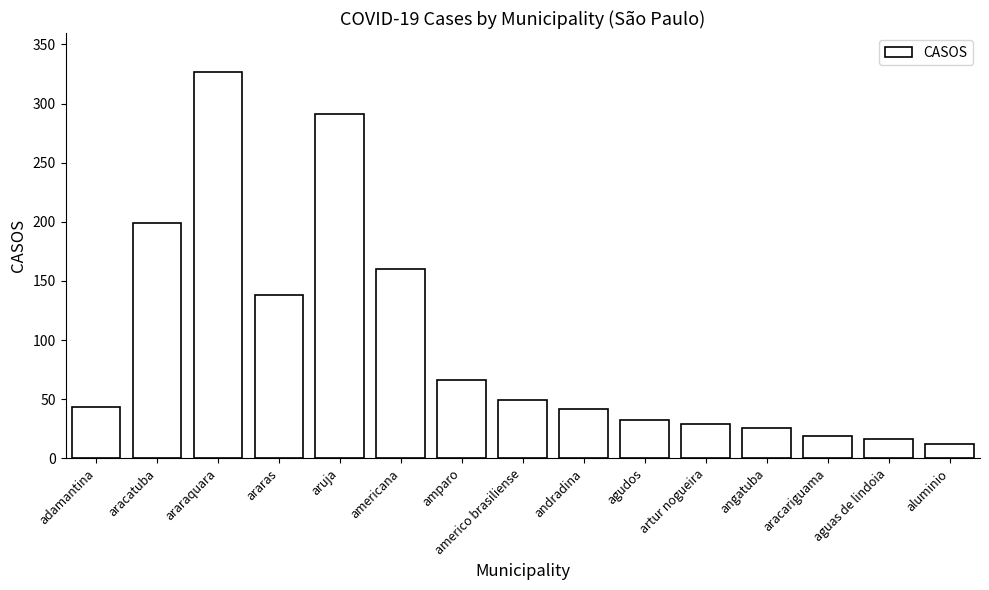

At which category does the chart reach its minimum across all series?

aluminio